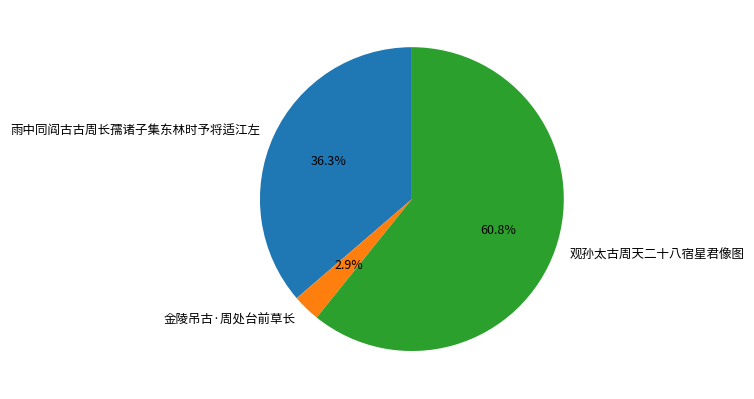

To the nearest percent, what is the combined percentage of 雨中同阎古古周长孺诸子集东林时予将适江左 and 观孙太古周天二十八宿星君像图?

97%